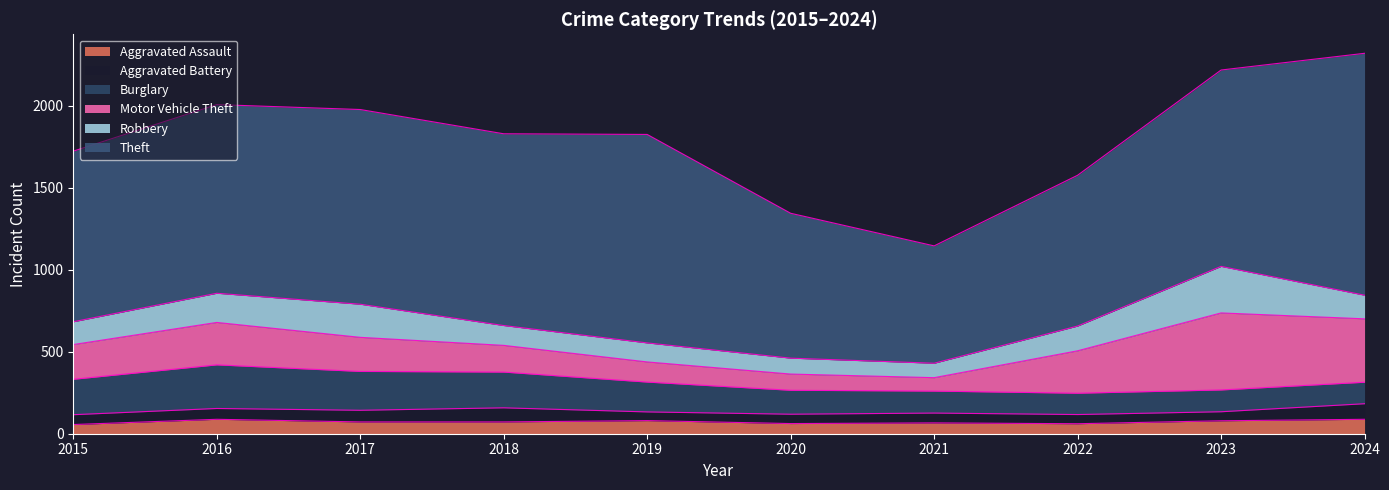

What is the value of the Motor Vehicle Theft point at the 2nd from the left?

259